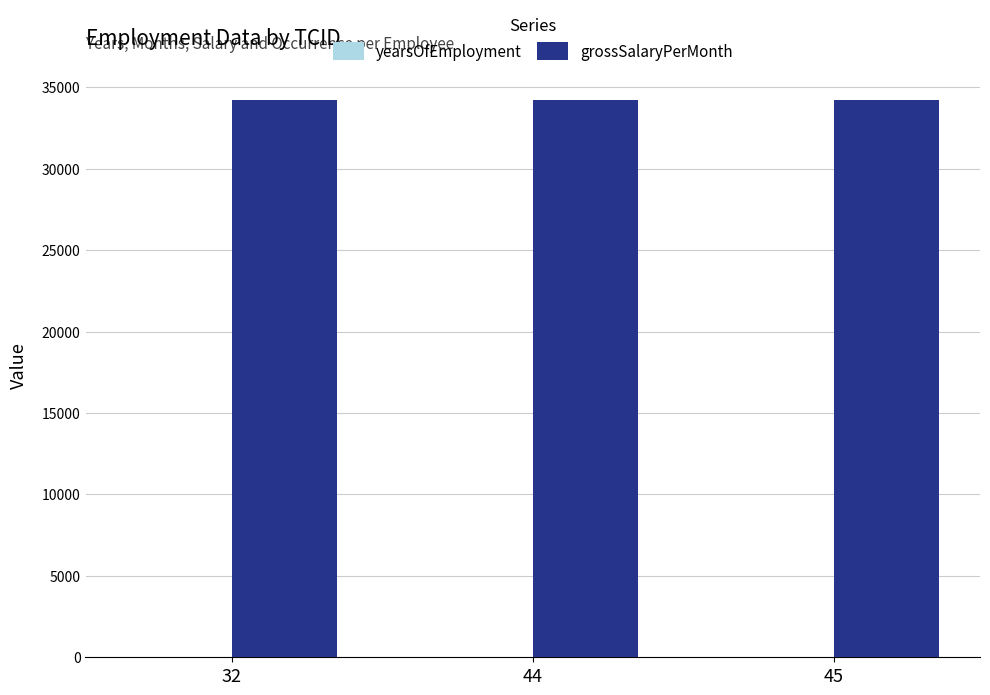

Which series has the largest total across all categories?

grossSalaryPerMonth